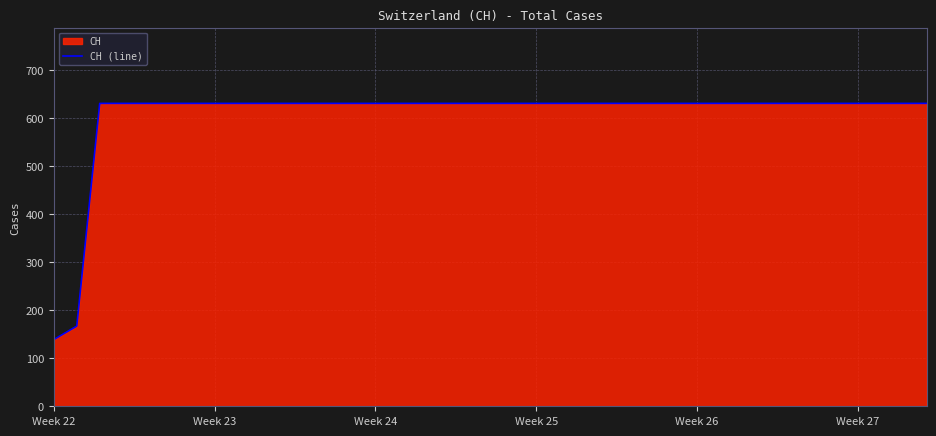

What value does the data have at Week 23?

631